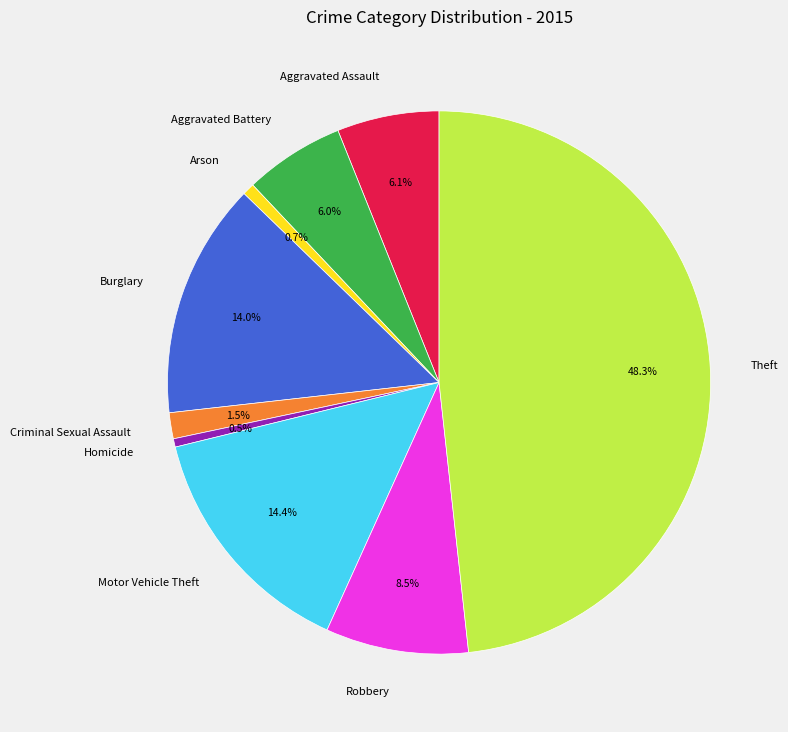

Between Motor Vehicle Theft and Theft, which is larger?

Theft